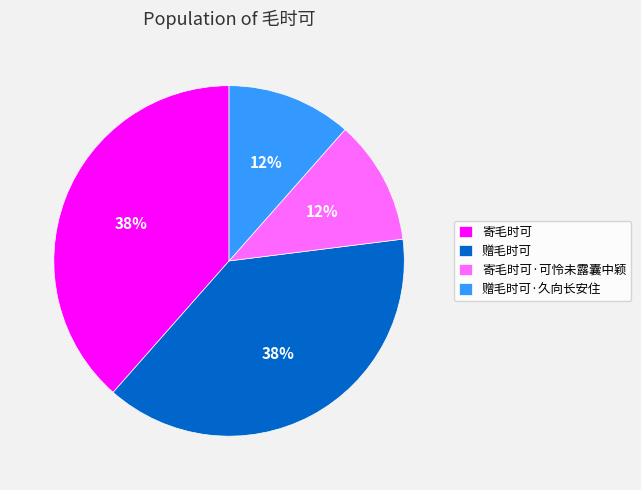

To the nearest percent, what is the average slice percentage?

25%